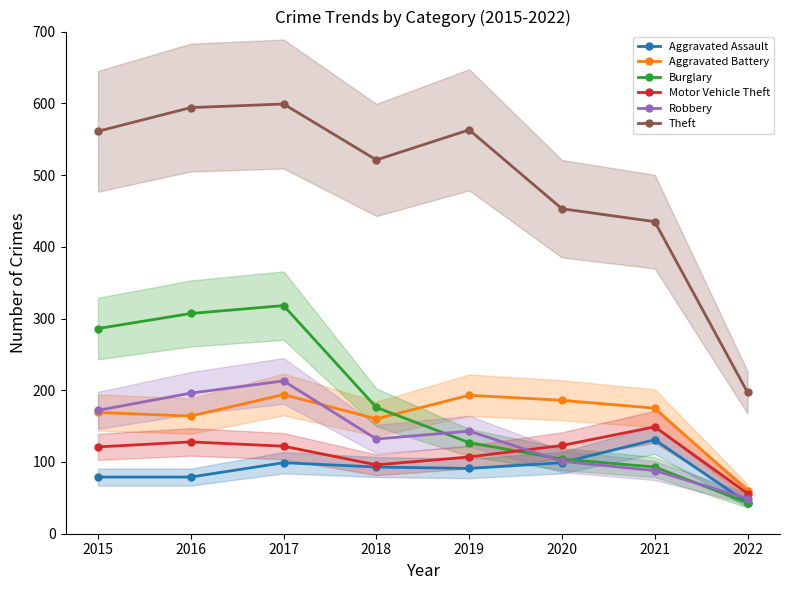

Does the chart display data point markers on the line(s)?

Yes